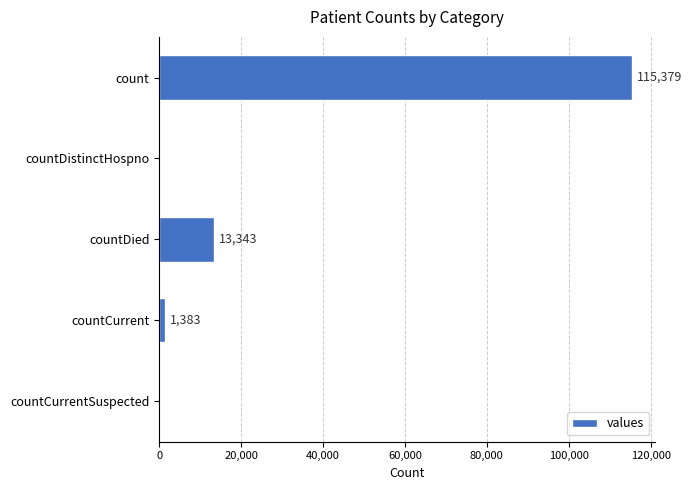

True or false: the data shows 1383 at countCurrent.

True